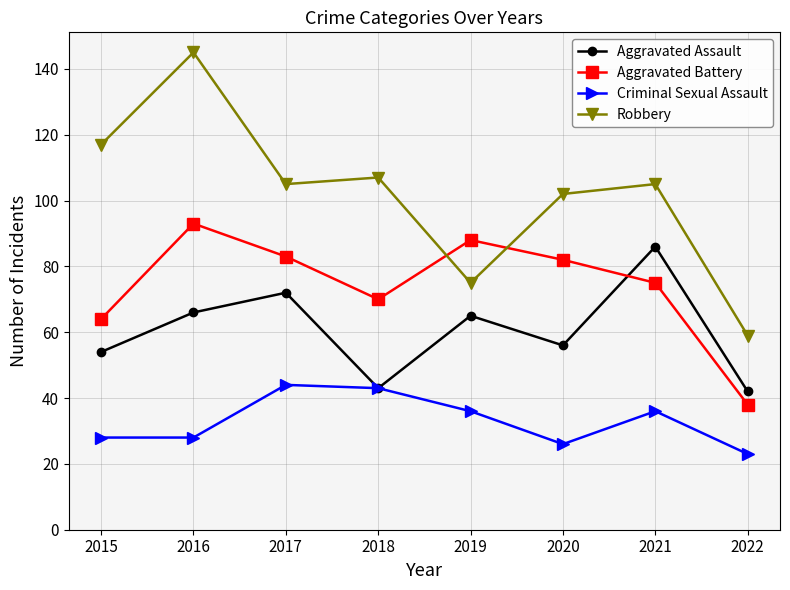

Is the value of Criminal Sexual Assault at 2020 greater than the value of Aggravated Assault at 2022?

No